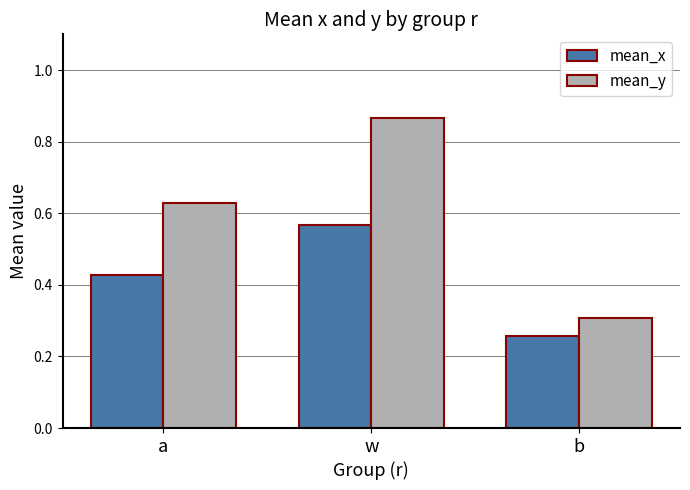

Between a and w, which series saw the biggest shift?

mean_y